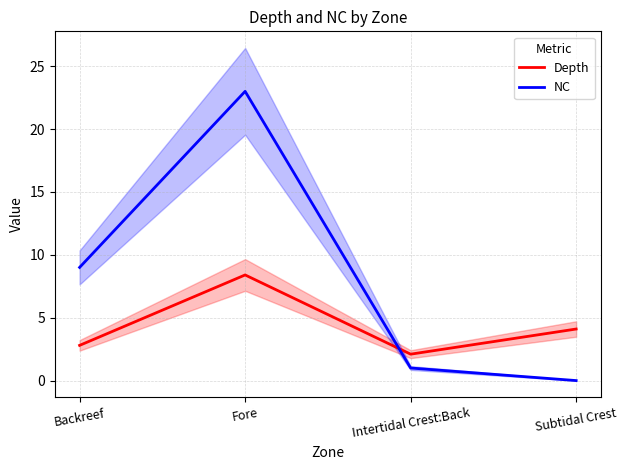

List the labels in order of Depth value, smallest first.

Intertidal Crest:Back, Backreef, Subtidal Crest, Fore